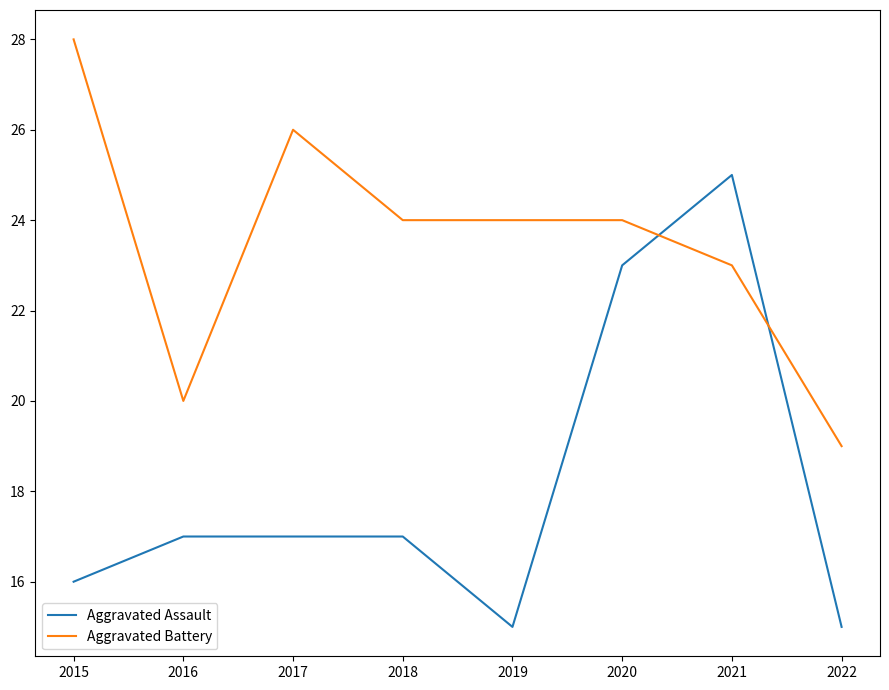

Count the number of data series in this chart.

2